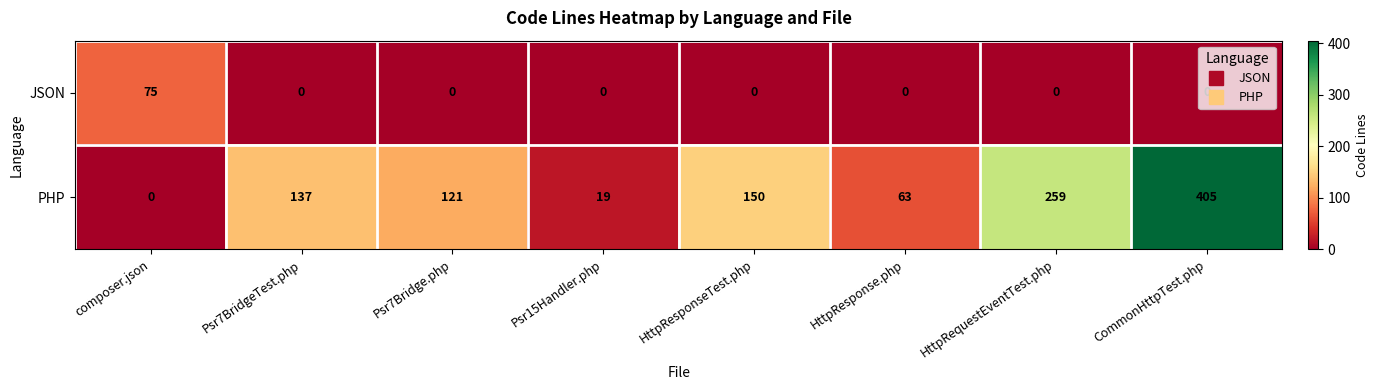

How many categories are shown in the chart?

8